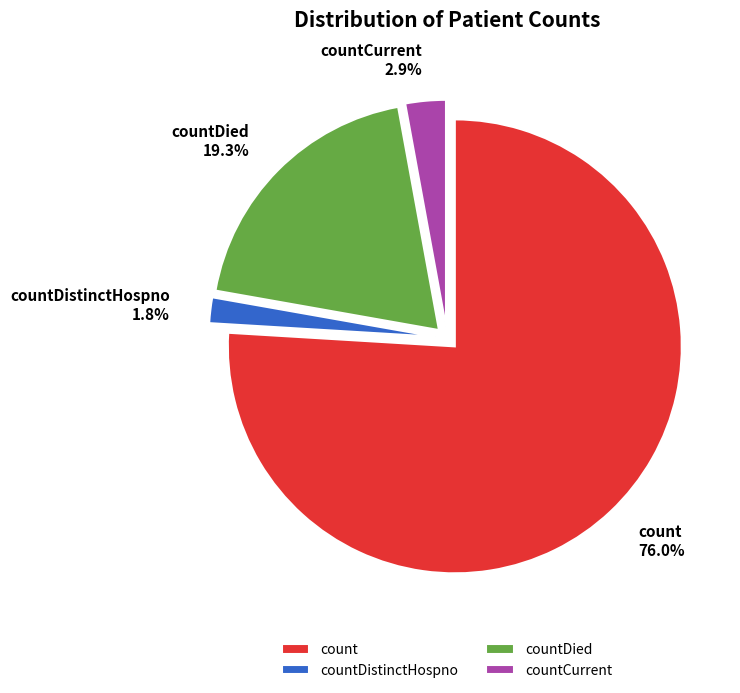

How many segments does this pie chart have?

4